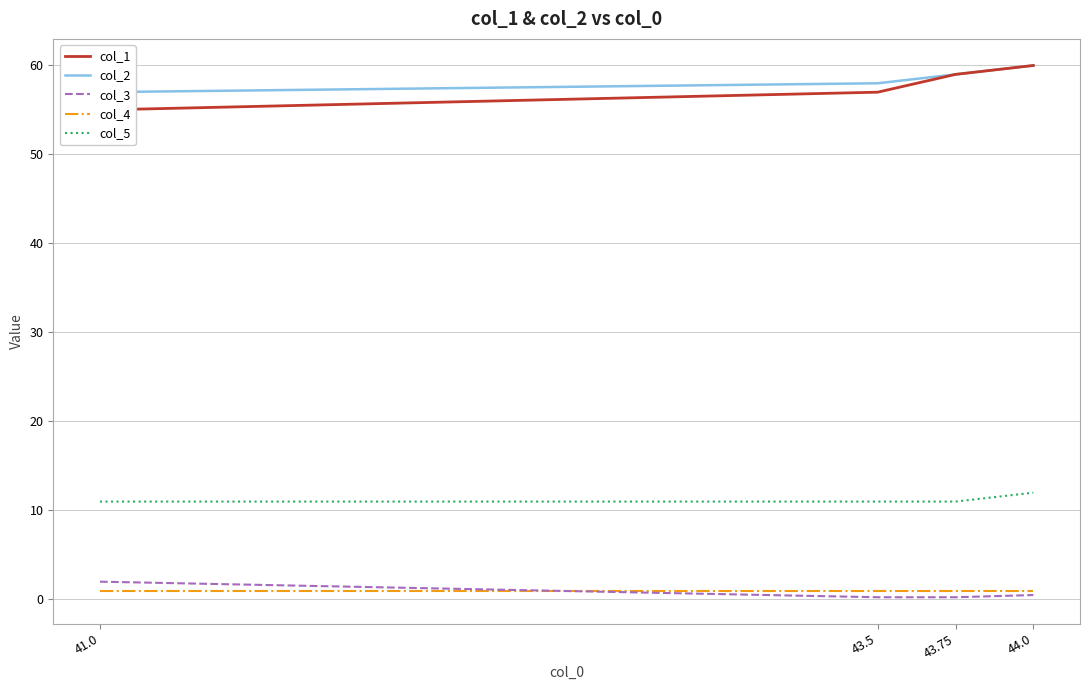

True or false: col_1 and col_5 cross at least once.

False